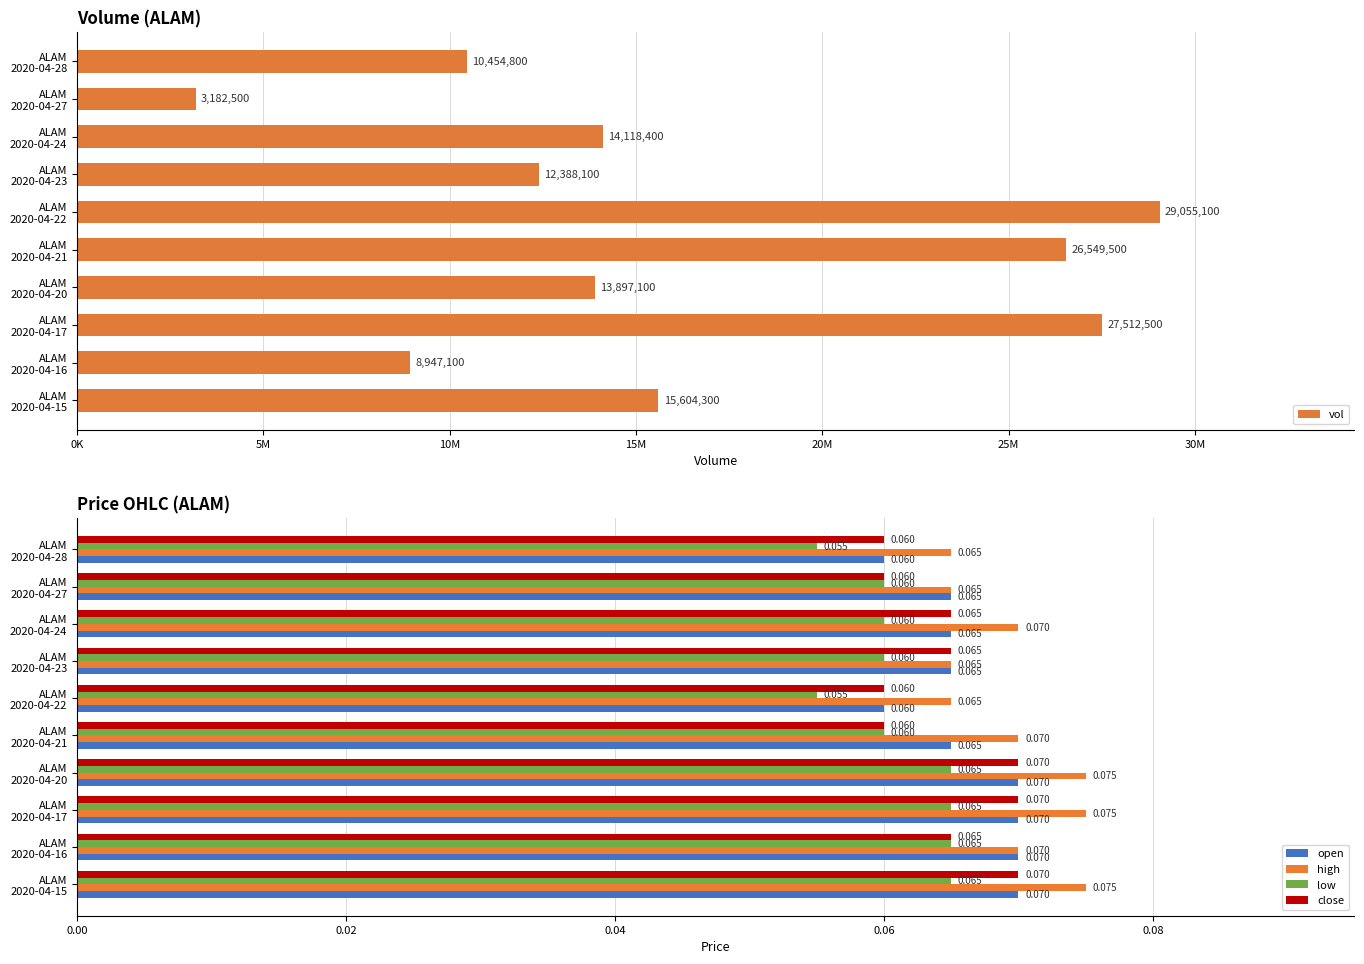

Is it true that open equals 0.1 at ALAM 2020-04-15?

False